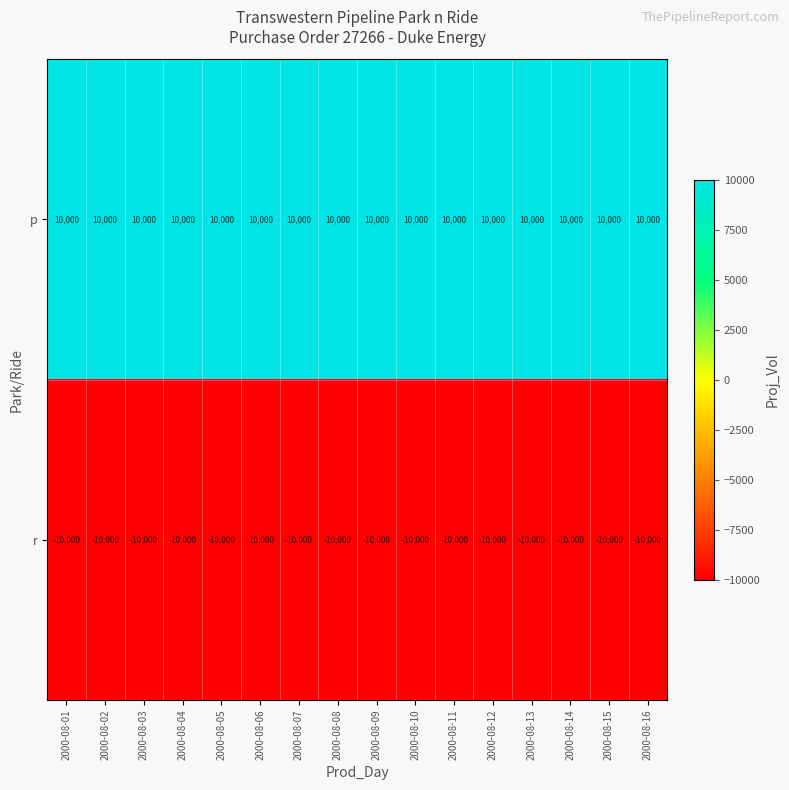

What is the maximum value shown in the chart?

10000